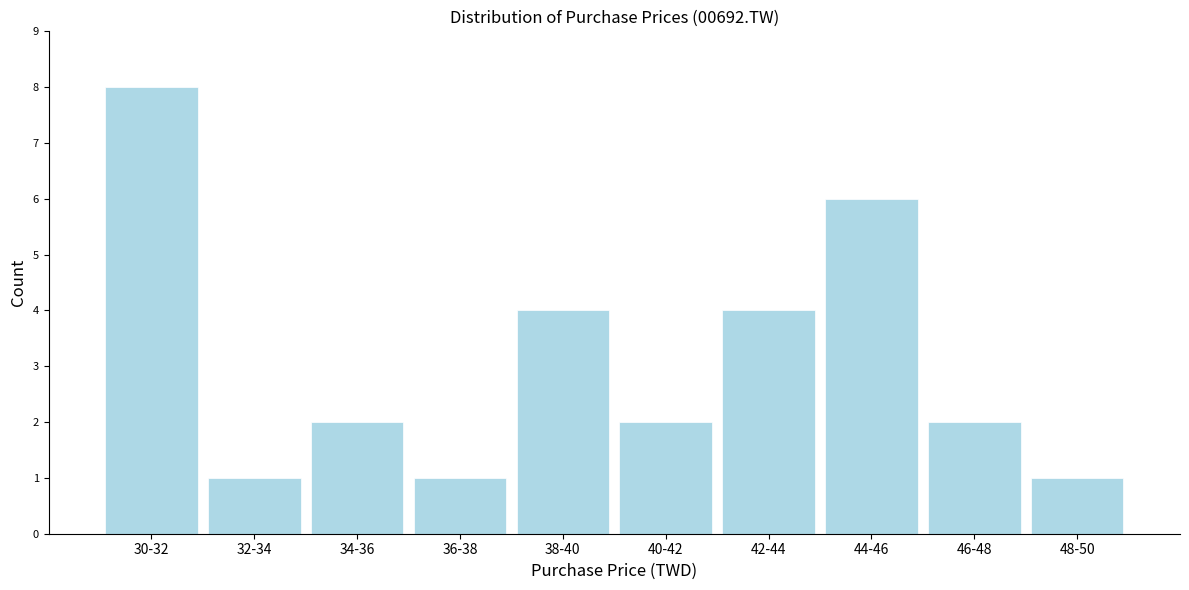

Reading left to right, extract all data points from this chart.

30-32=8	32-34=1	34-36=2	36-38=1	38-40=4	40-42=2	42-44=4	44-46=6	46-48=2	48-50=1